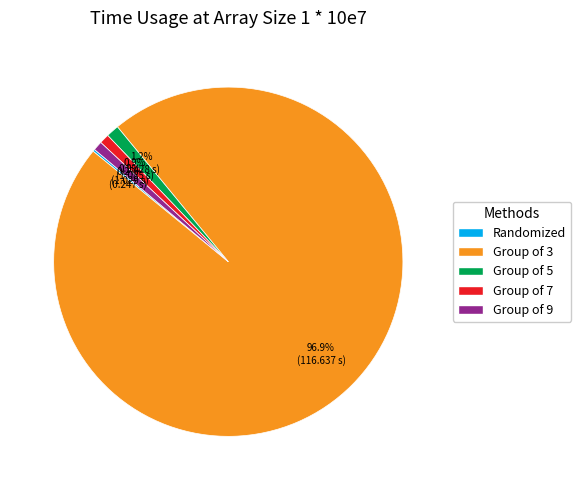

Which category has the biggest portion of the pie?

Group of 3